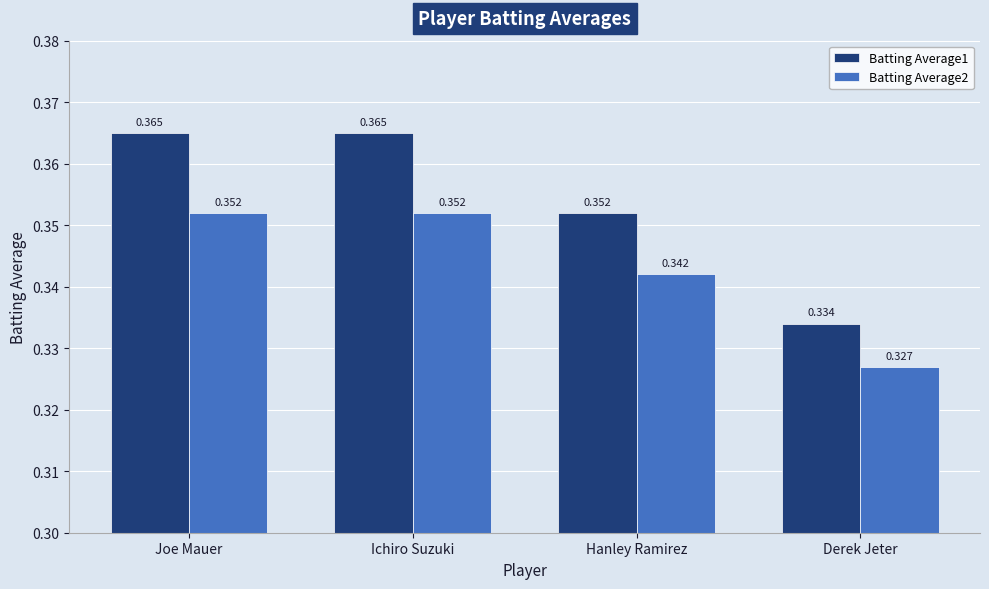

At which label does Batting Average1 reach its minimum?

Derek Jeter